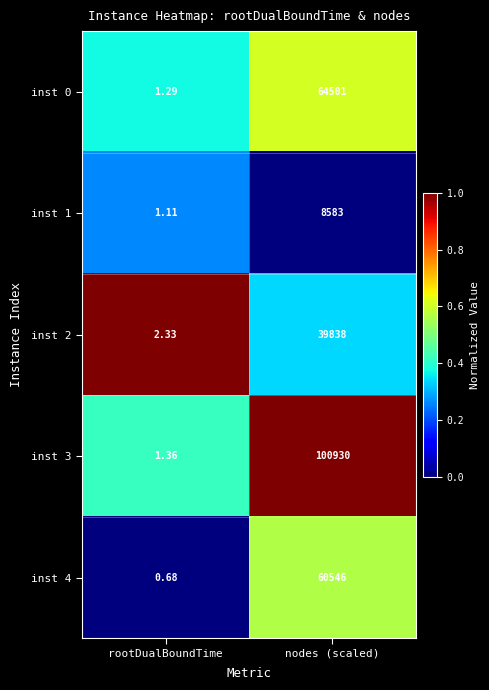

What is the total value across all series at rootDualBoundTime?

6.8